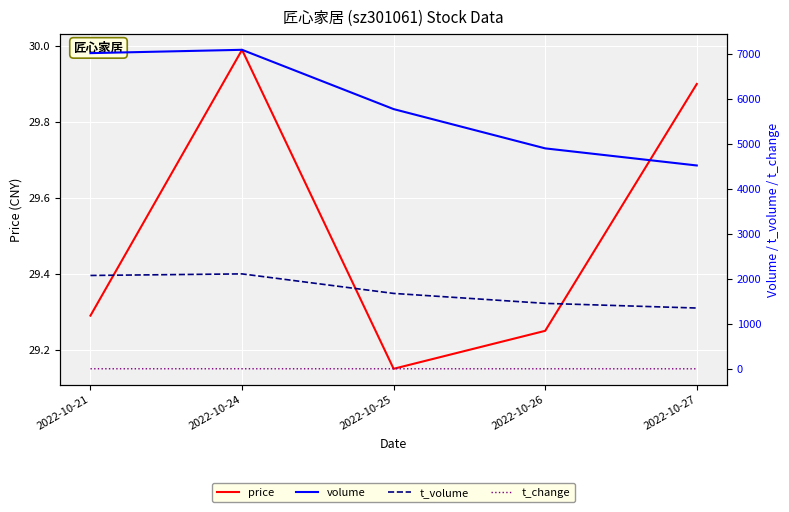

How many lines are shown in the chart?

4